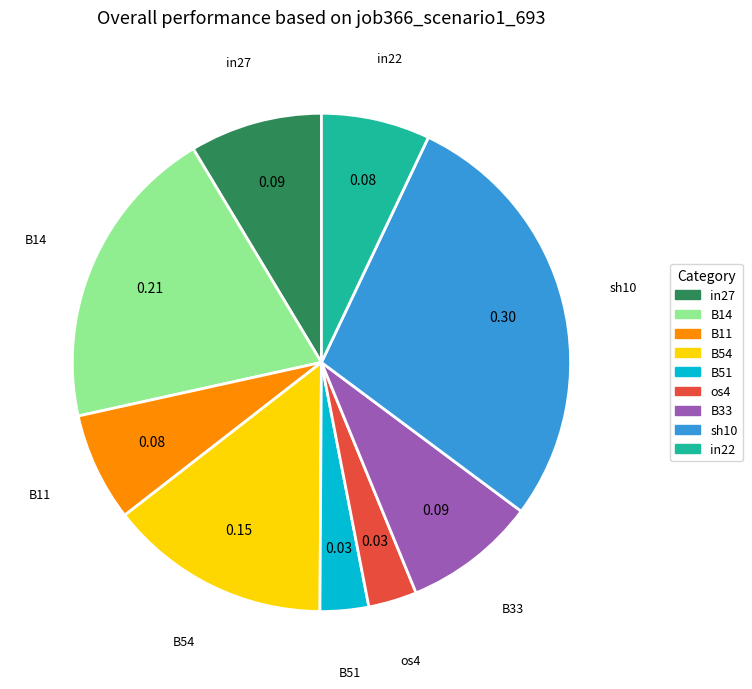

How many segments does this pie chart have?

9